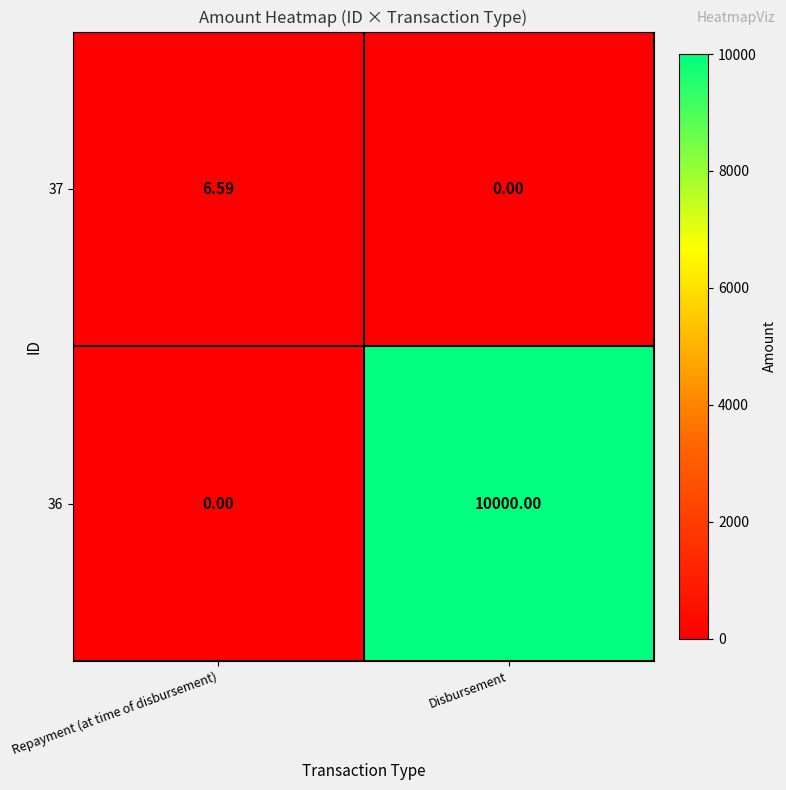

Rank the series by their average value, from highest to lowest.

36, 37